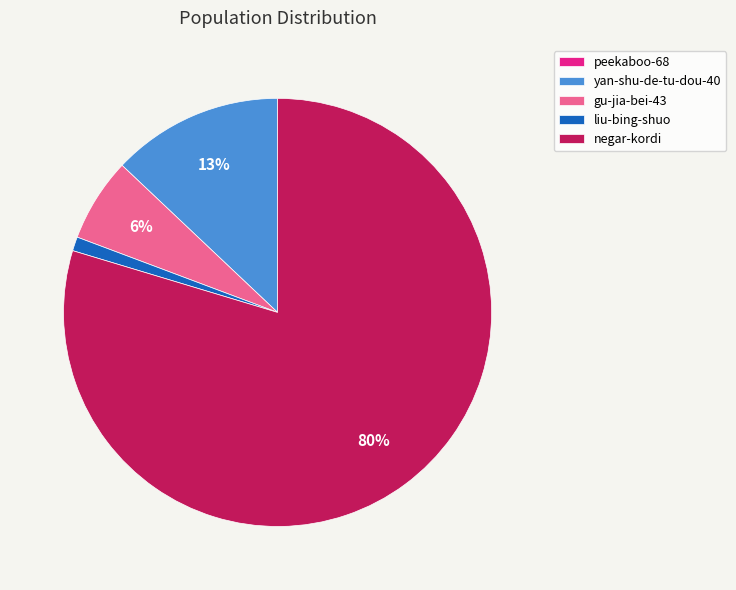

Is there any slice that represents more than half of the pie?

Yes